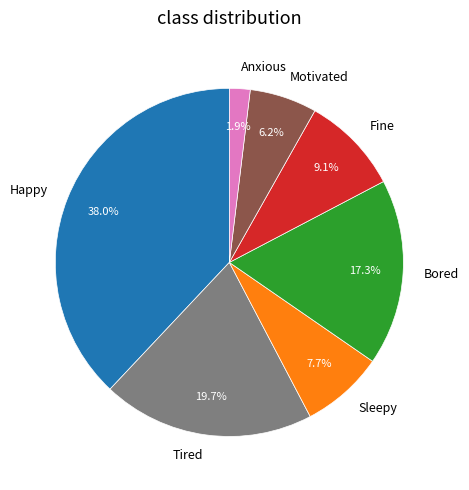

Count the number of slices in the pie.

7